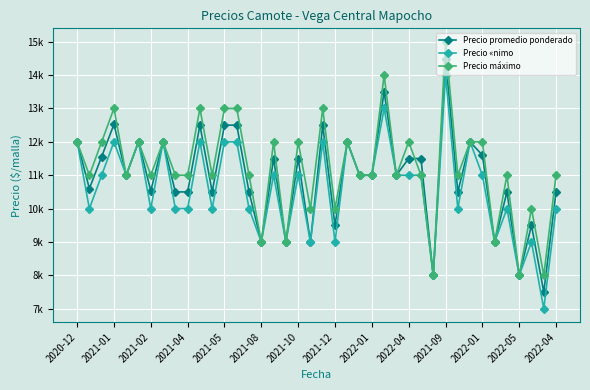

Rank the series by their maximum value, from lowest to highest.

Precio «nimo, Precio promedio ponderado, Precio máximo